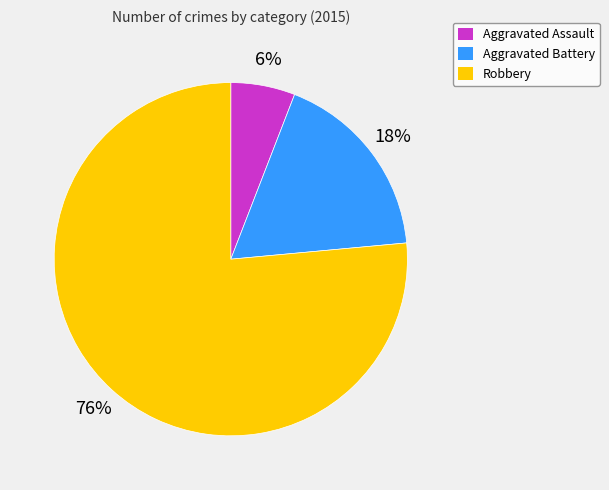

To the nearest percent, what is the combined percentage of Robbery and Aggravated Battery?

94%